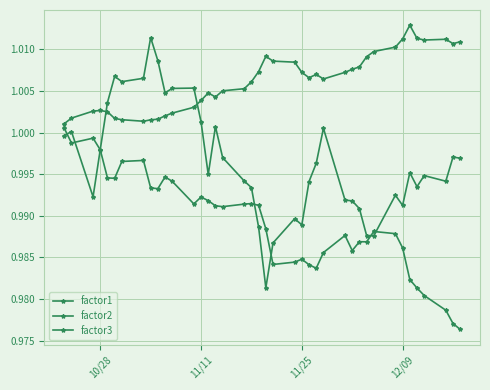

Does the chart display data point markers on the line(s)?

Yes